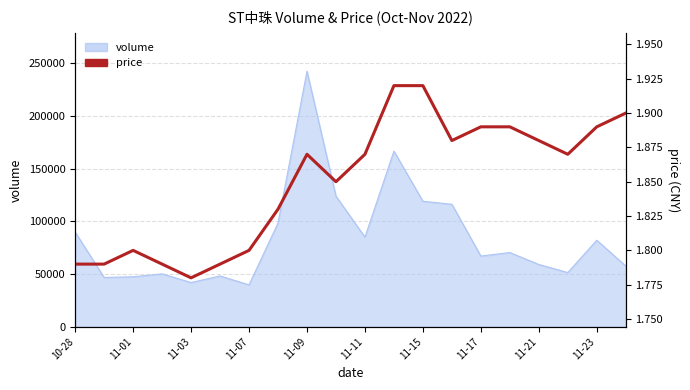

How many lines are shown in the chart?

1